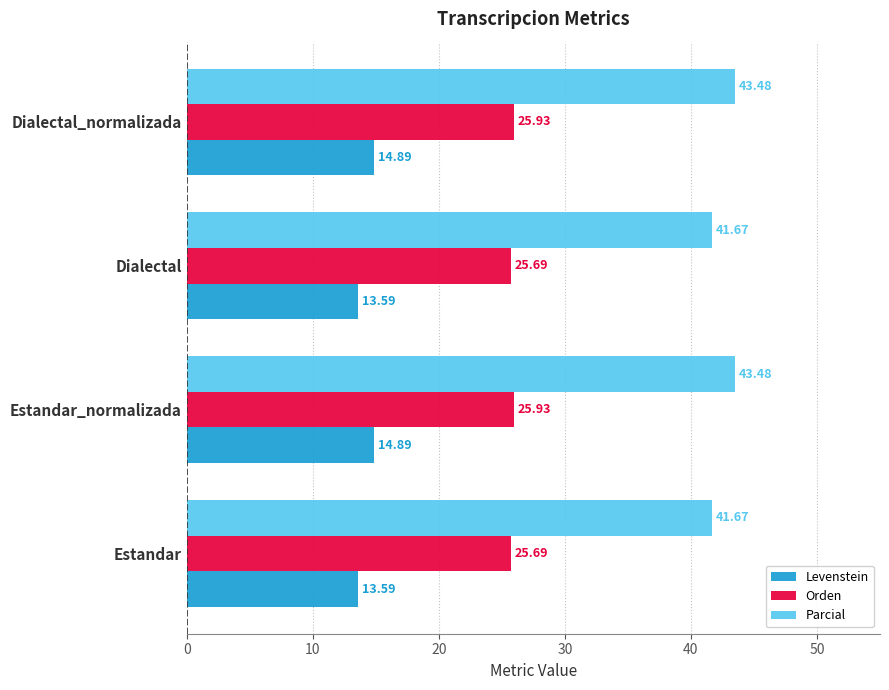

At how many categories does at least one series exceed 26?

4